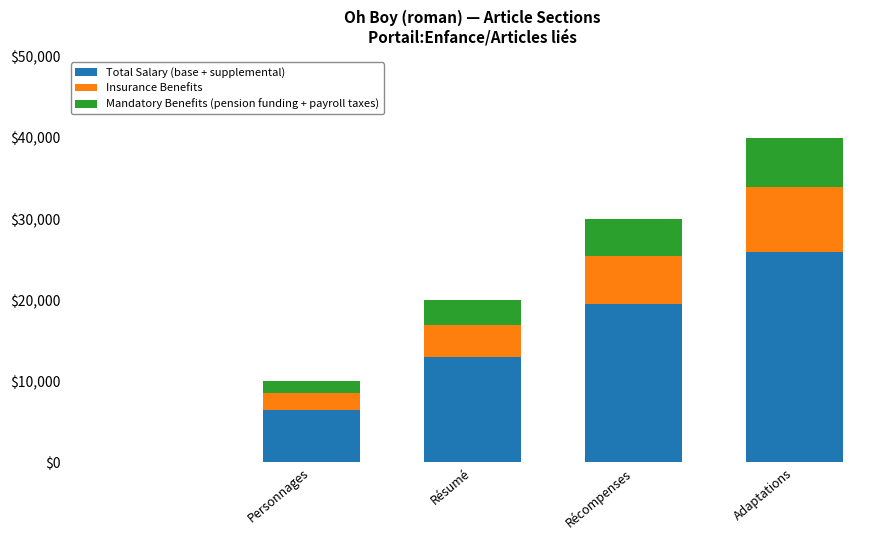

What is the sum of all Total Salary (base + supplemental) values?

65000